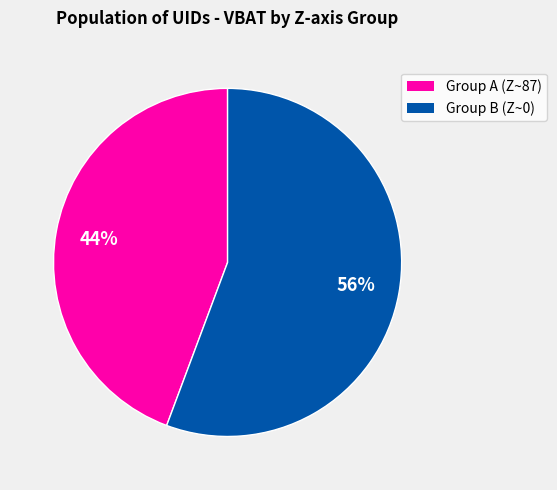

To the nearest percent, what is the average slice percentage?

50%